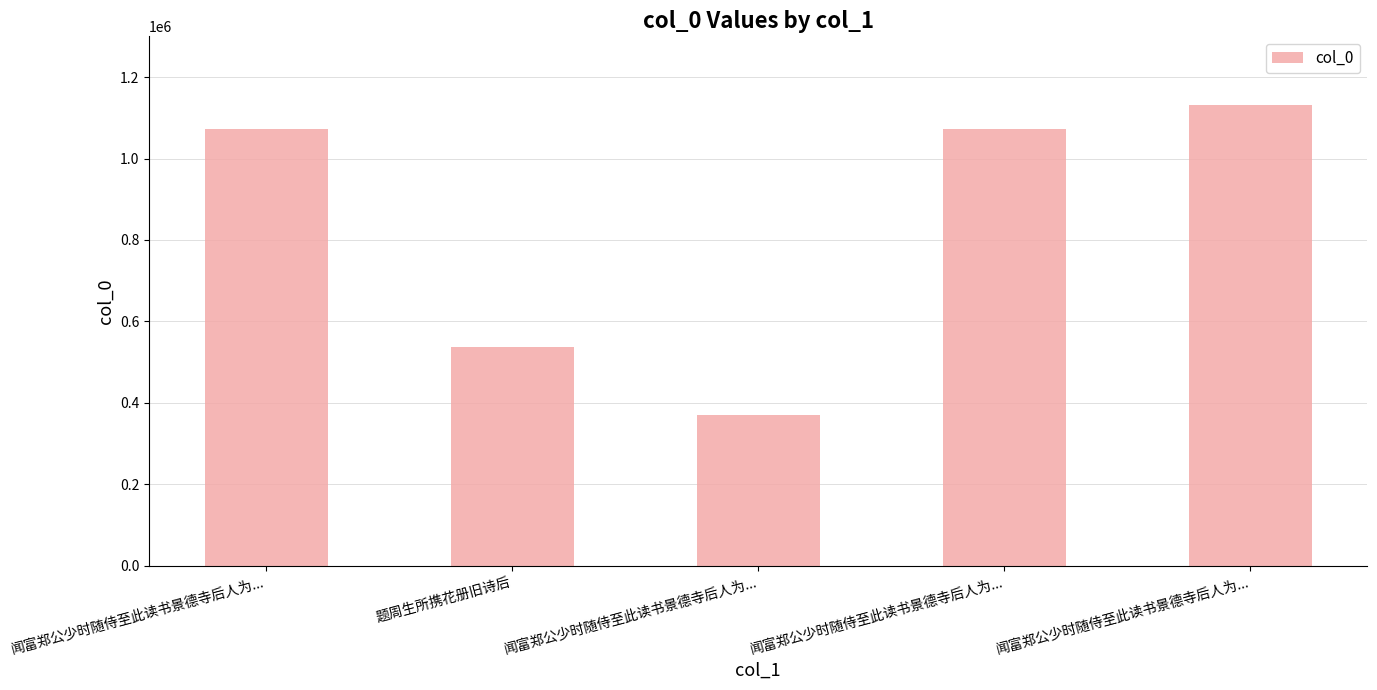

The value at 闻富郑公少时随侍至此读书景德寺后人为... is 1071777. True or false?

True